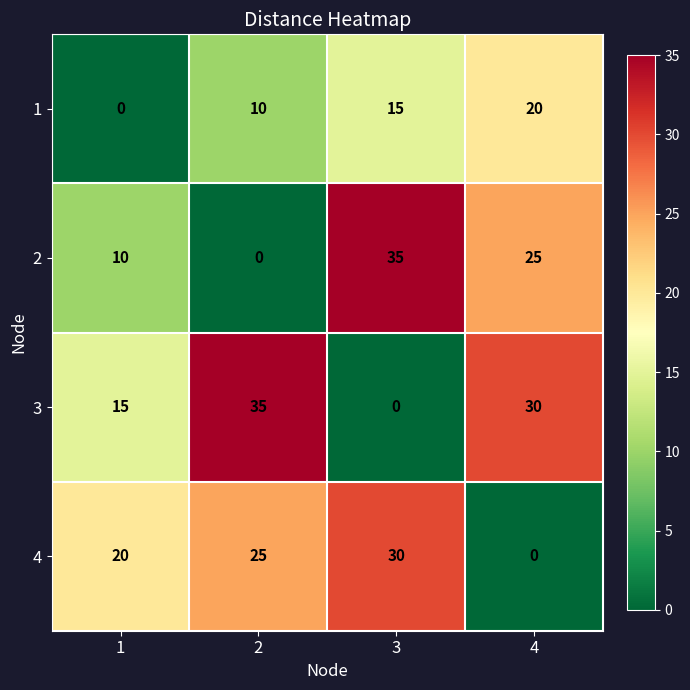

At how many categories does at least one series exceed 8?

4